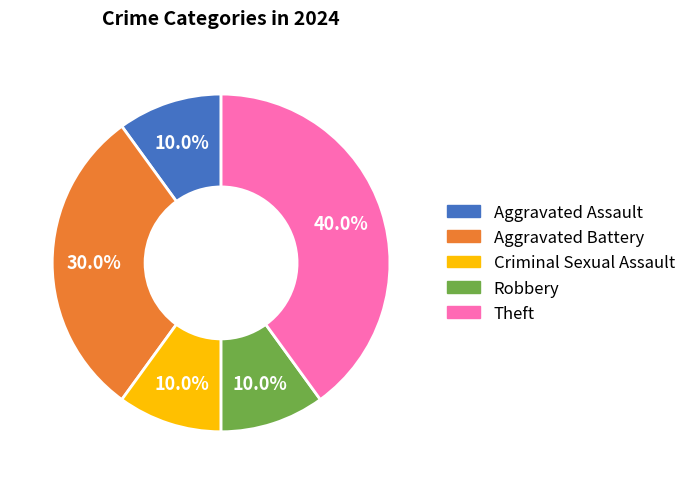

Is the sum of Aggravated Assault and Aggravated Battery greater than half?

No